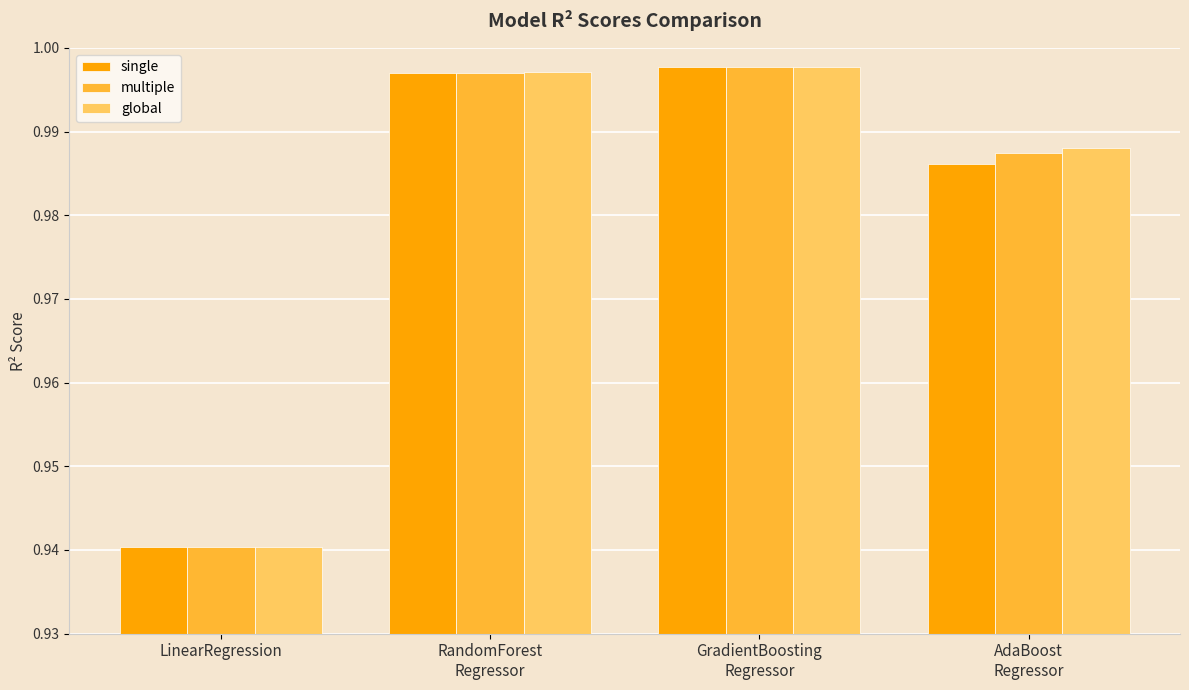

At which label does multiple reach its minimum?

LinearRegression